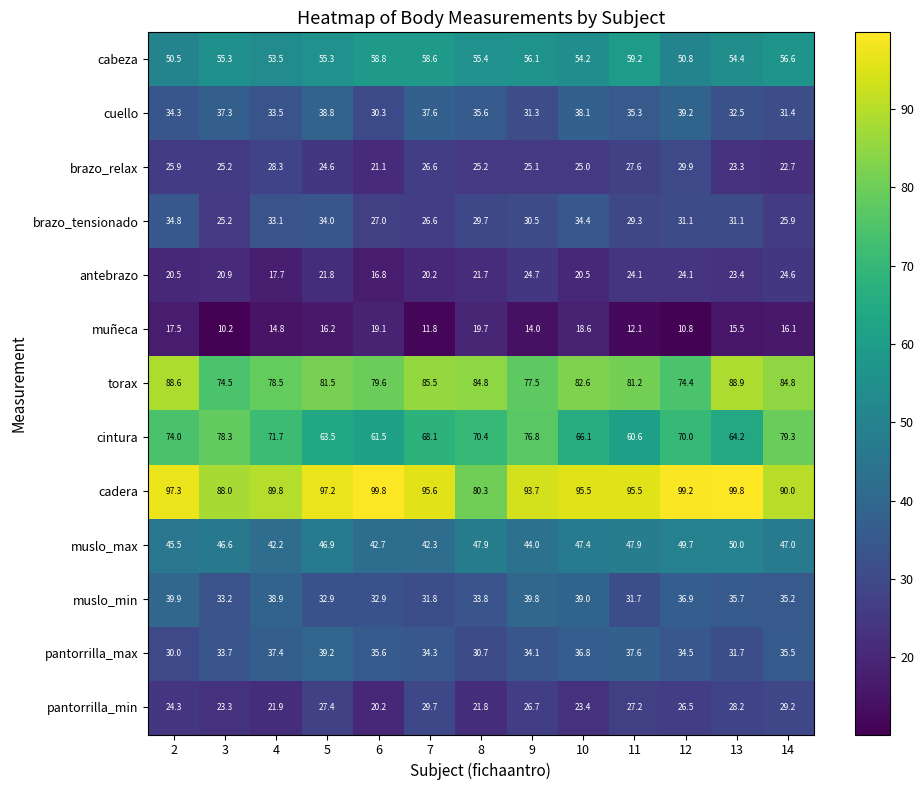

At which category is the sum across all series the highest?

2